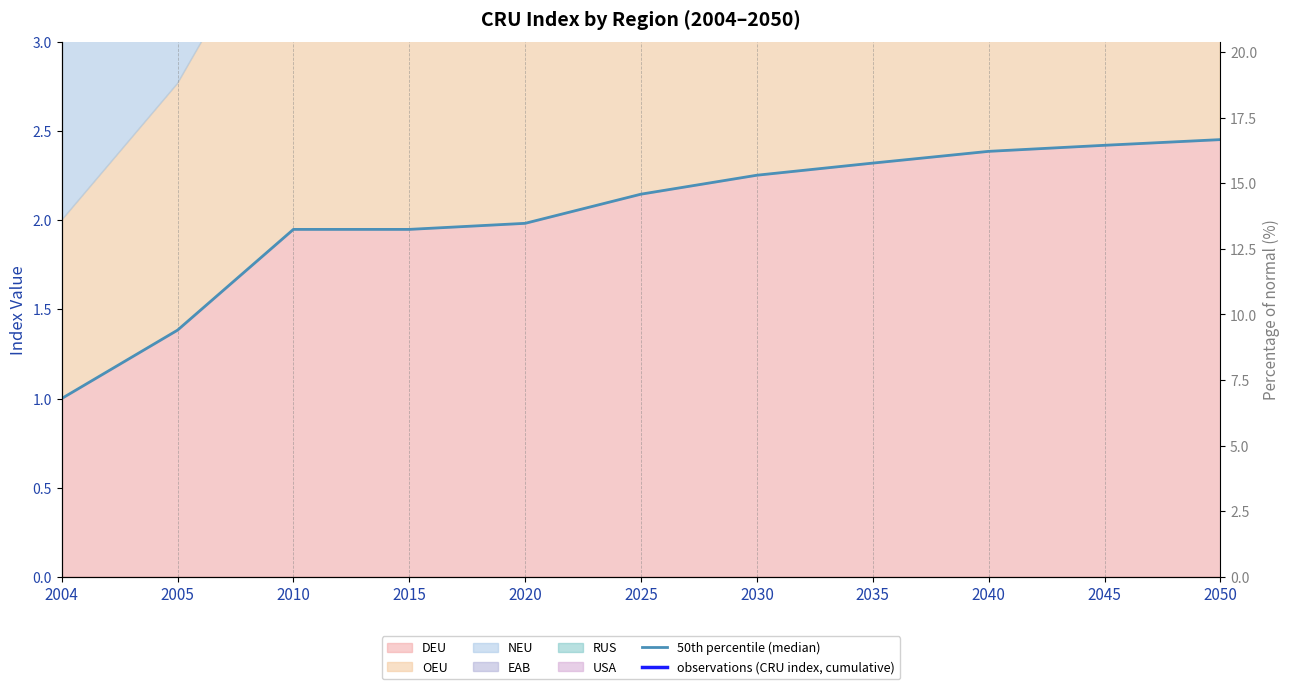

True or false: observations (CRU index, cumulative) has more than 0 points higher than both neighbors.

False